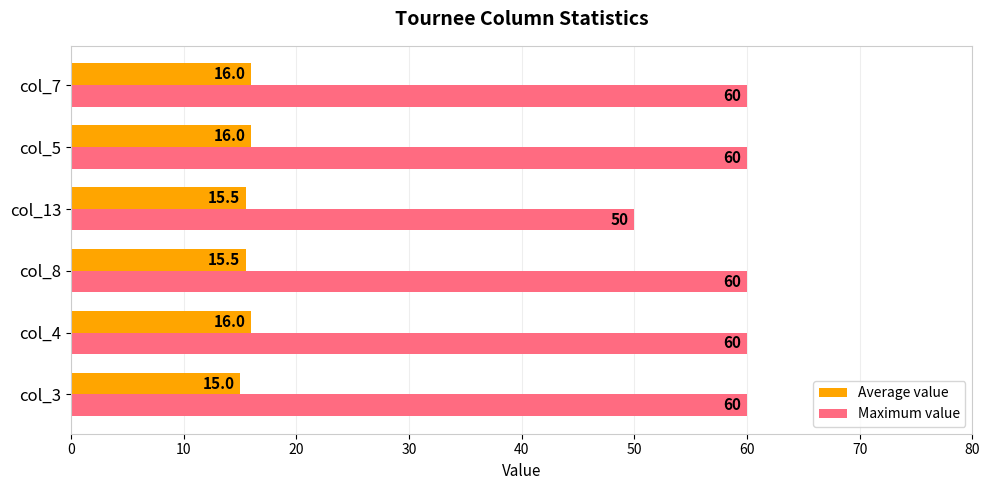

What is the sum of all Maximum value values?

350.0